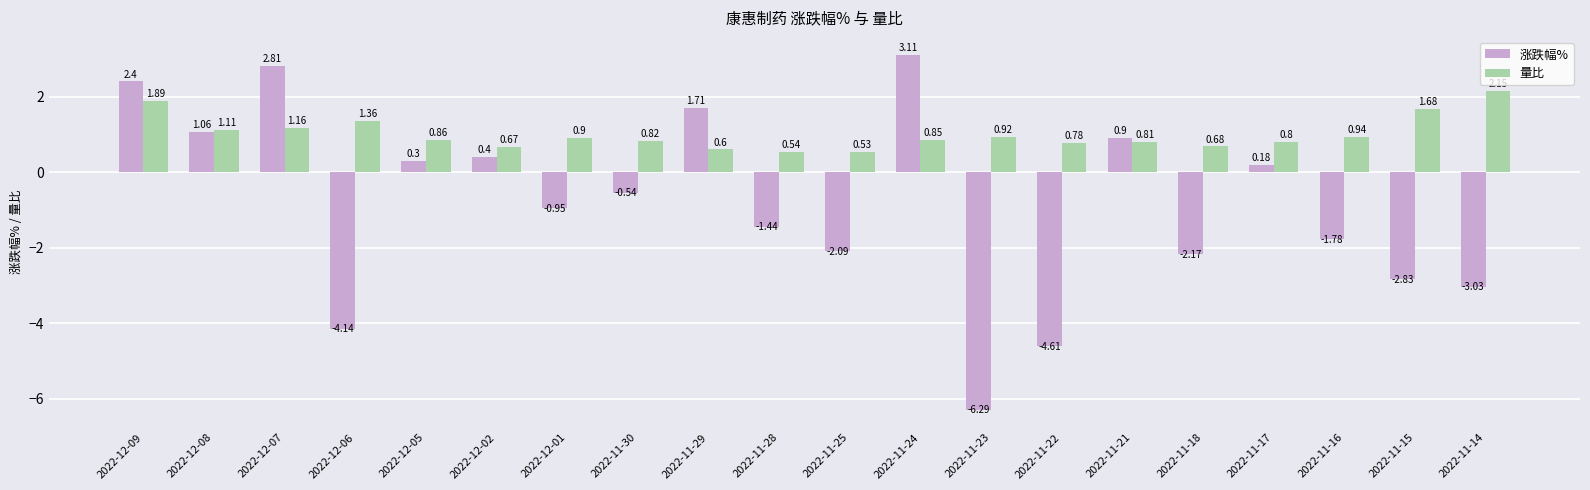

How many distinct data groups are displayed?

2